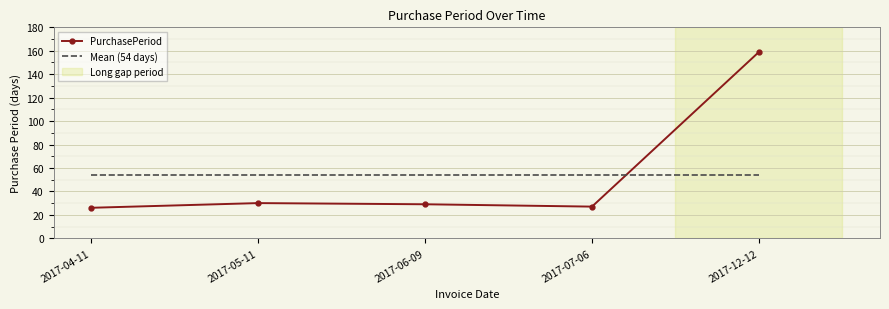

What is the smallest value displayed?

26